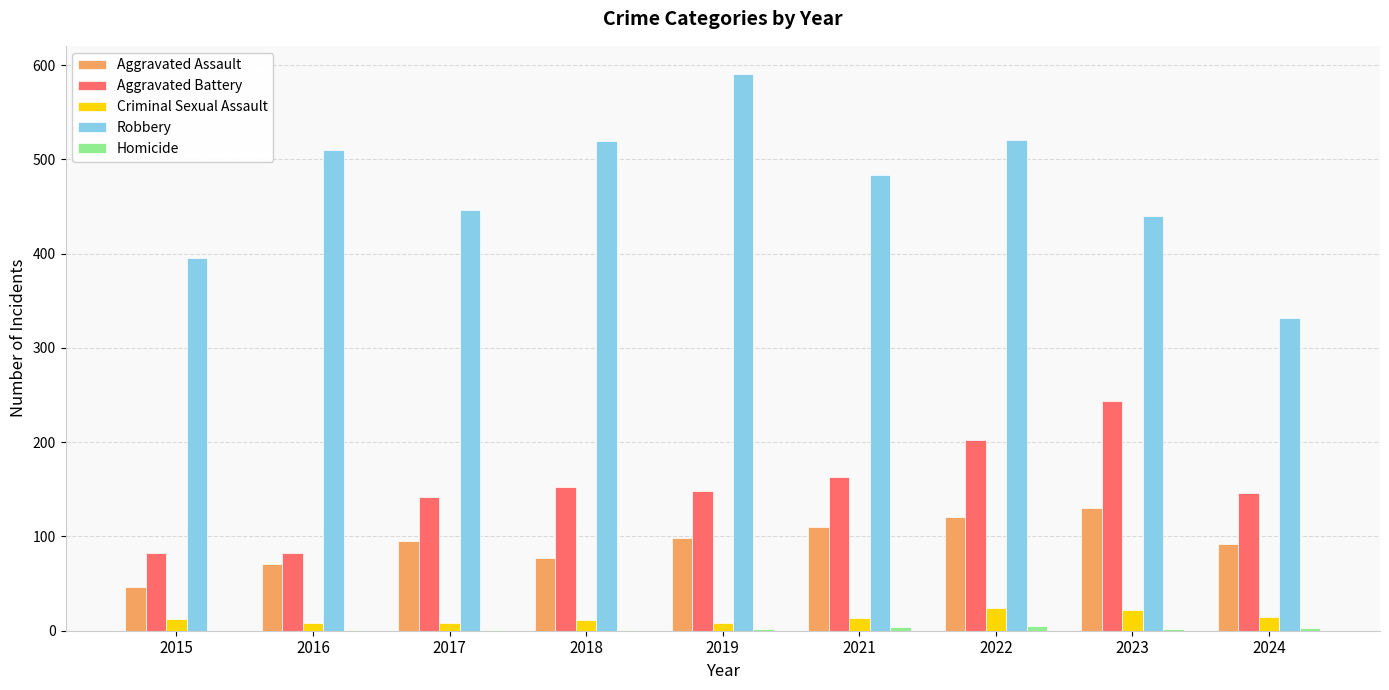

At which category is the sum across all series the highest?

2022